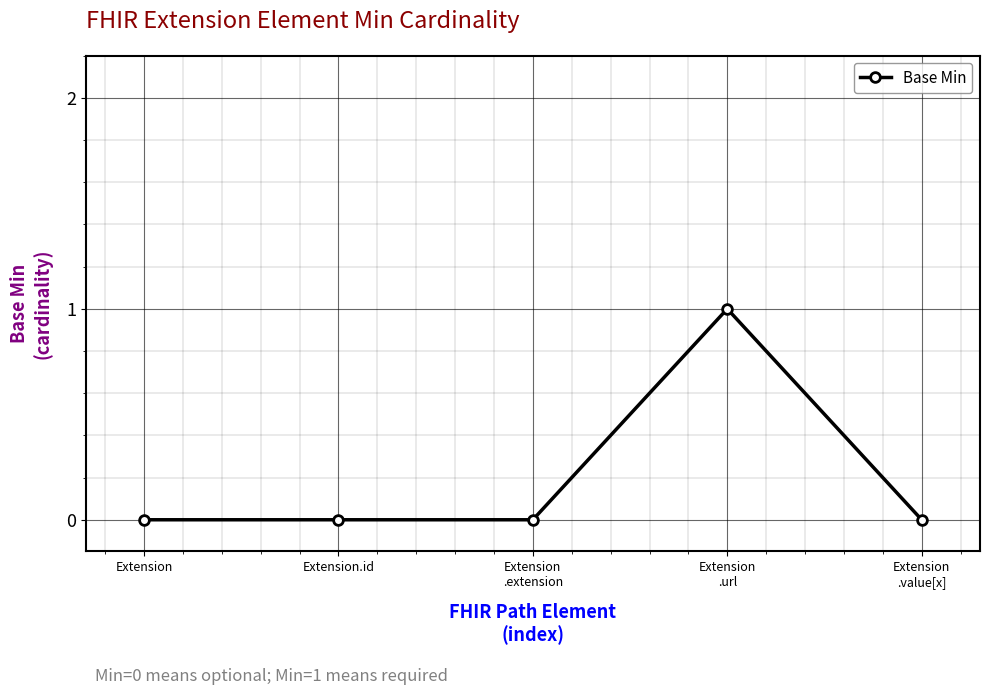

True or false: the data has more than 0 interior local peaks.

True